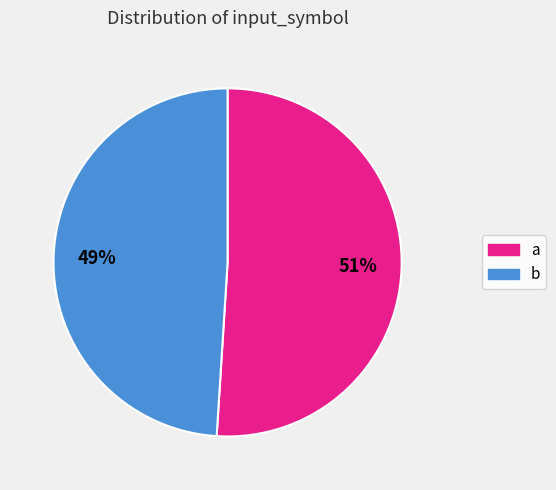

Do b and a together represent more than half of the pie?

Yes